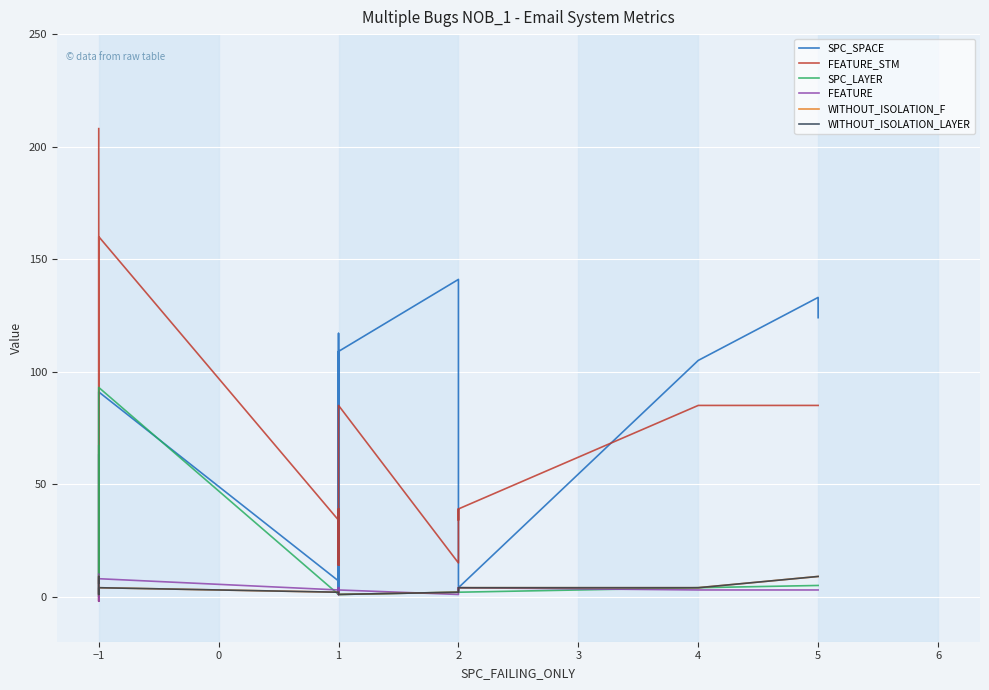

True or false: FEATURE_STM has more than 2 interior local peaks.

True